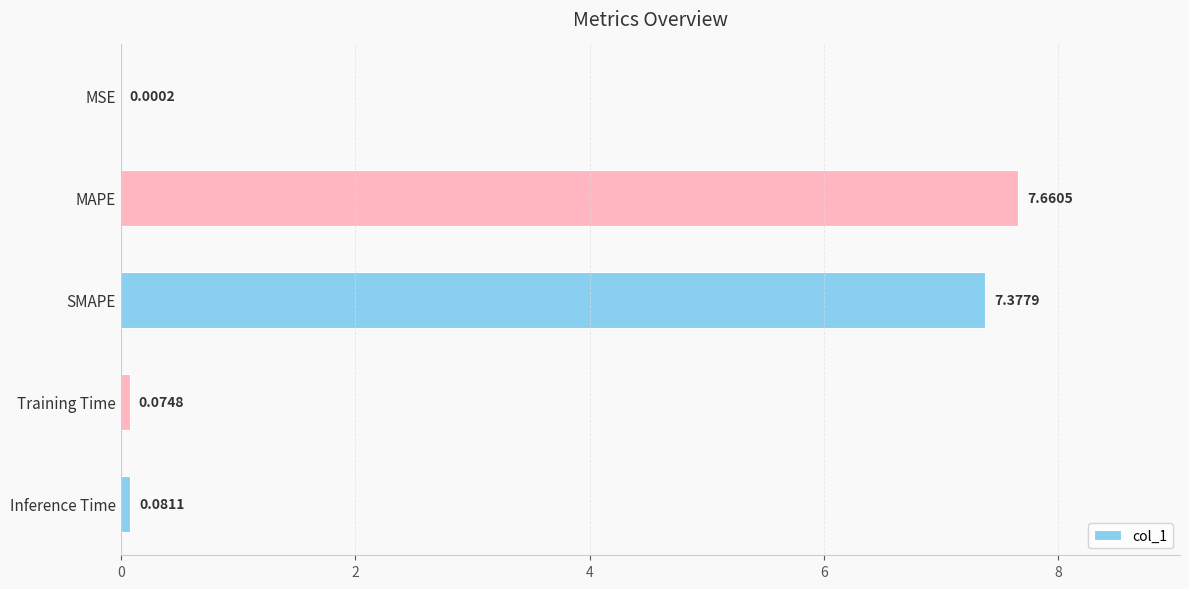

Where is the data nearest to the value 3?

Inference Time